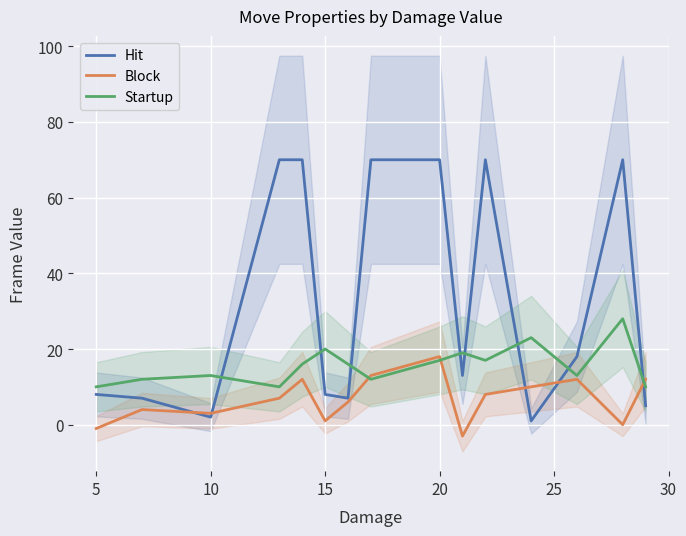

What is the approximate value of Block at 15?

1